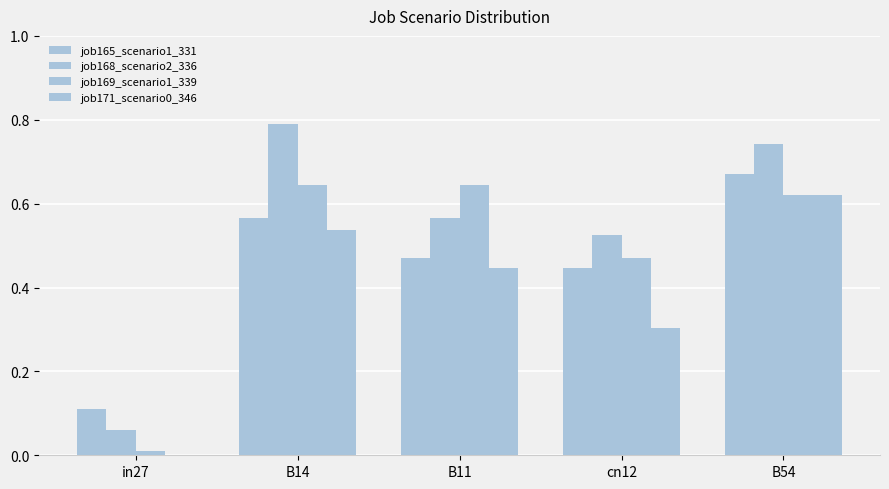

Reading left to right, list all the values displayed in this chart.

job165_scenario1_331: in27=0.1	B14=0.6	B11=0.5	cn12=0.4	B54=0.7
job168_scenario2_336: in27=0.1	B14=0.8	B11=0.6	cn12=0.5	B54=0.7
job169_scenario1_339: in27=0.0	B14=0.6	B11=0.6	cn12=0.5	B54=0.6
job171_scenario0_346: in27=0.0	B14=0.5	B11=0.4	cn12=0.3	B54=0.6